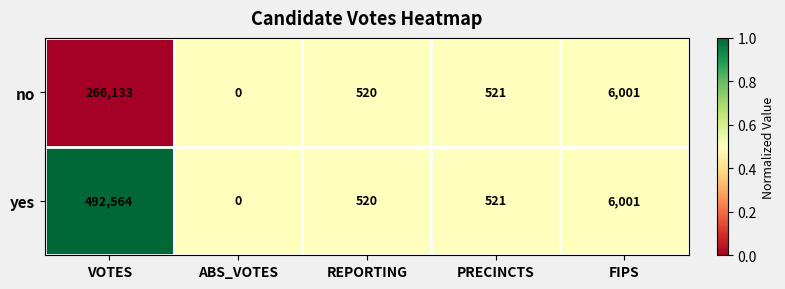

Rank the series by their maximum value, from lowest to highest.

no, yes